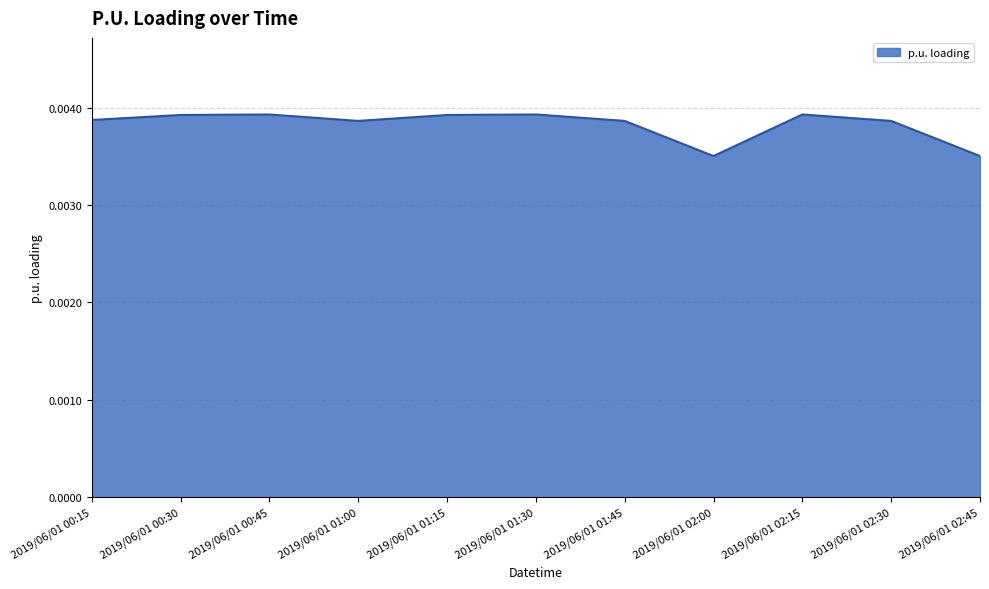

What position from the right is 2019/06/01 00:15?

11